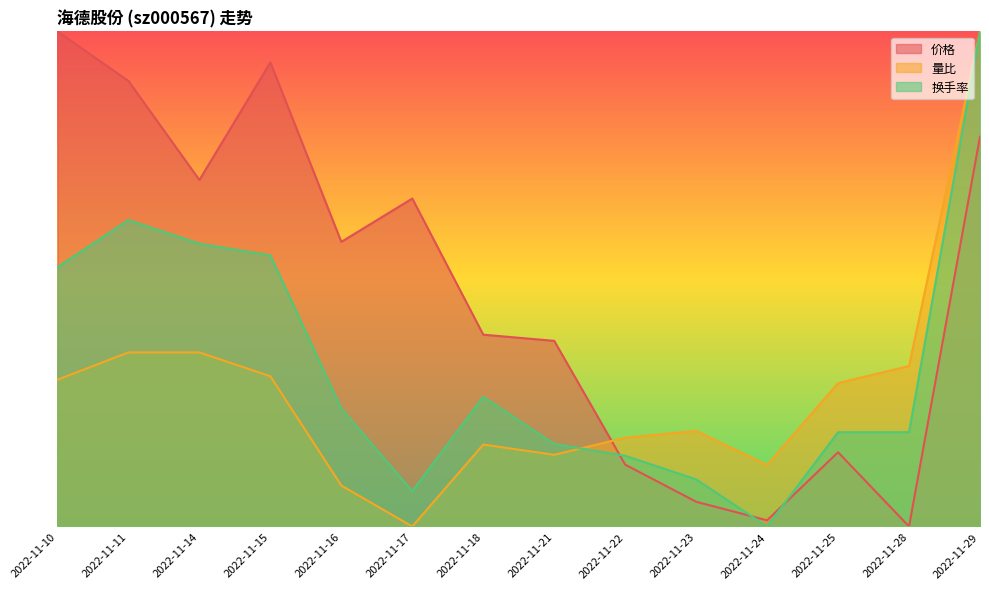

At which category does 价格 reach its first local peak?

2022-11-15